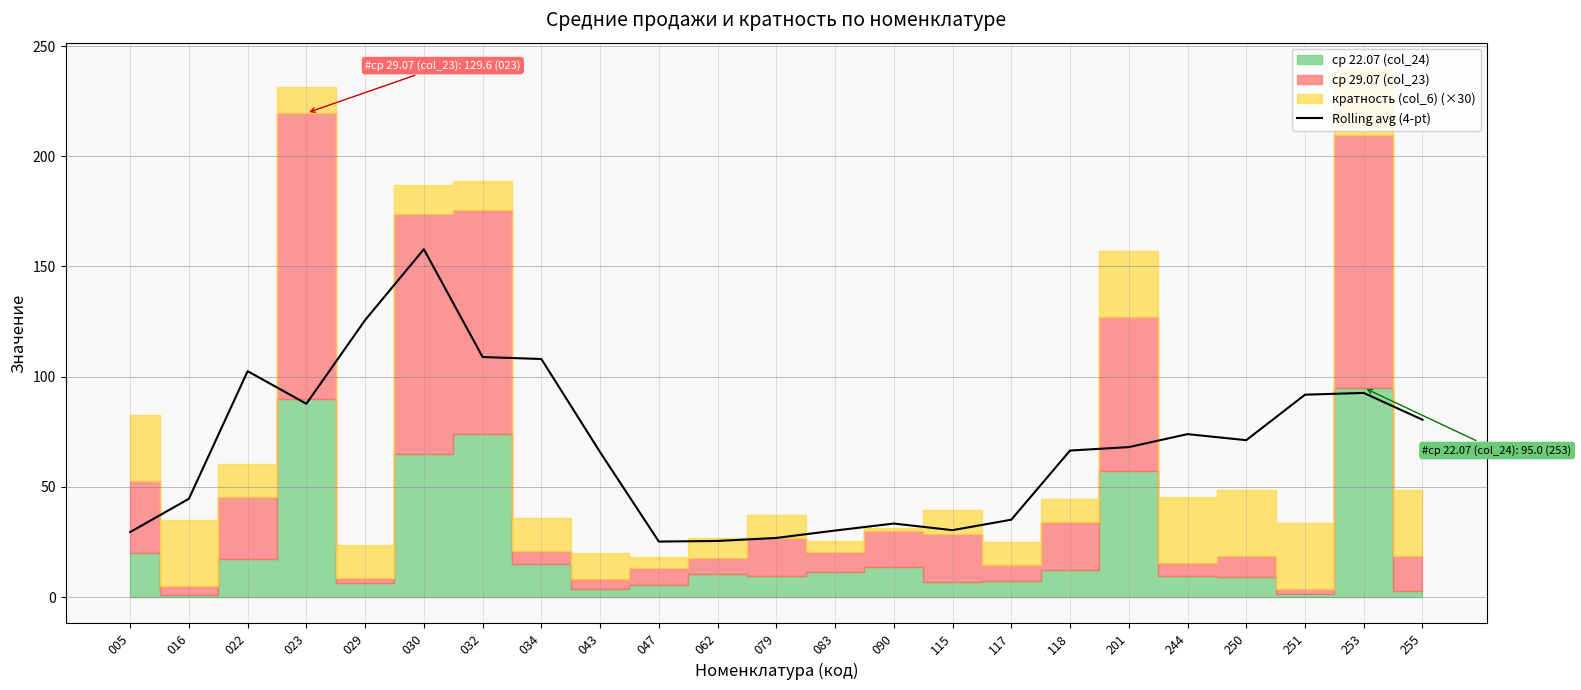

What is the change in value from 023 to 118?

-21.2